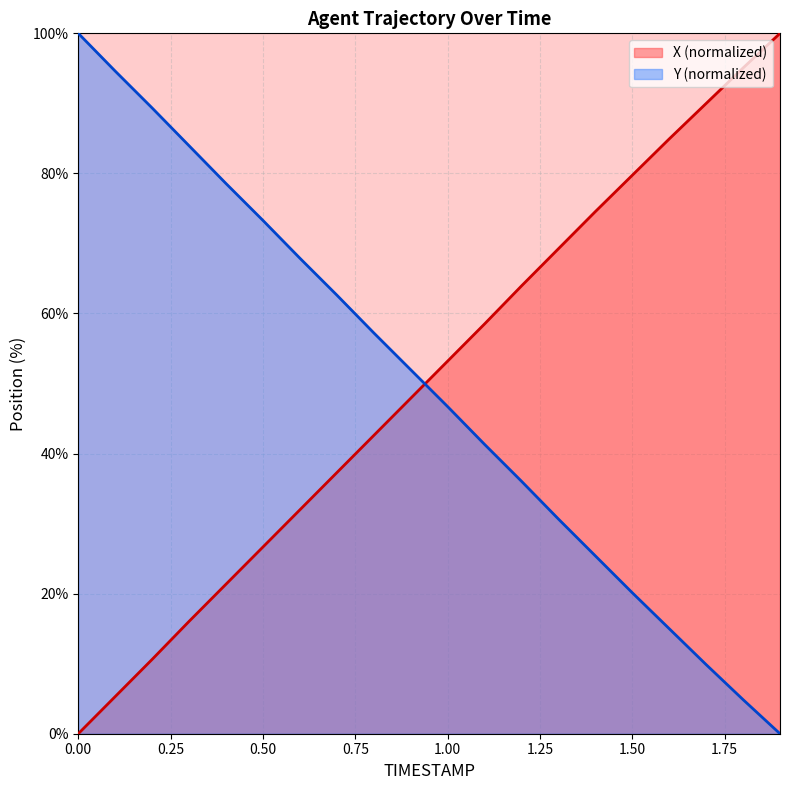

What is the sum of all X values?

1008.8